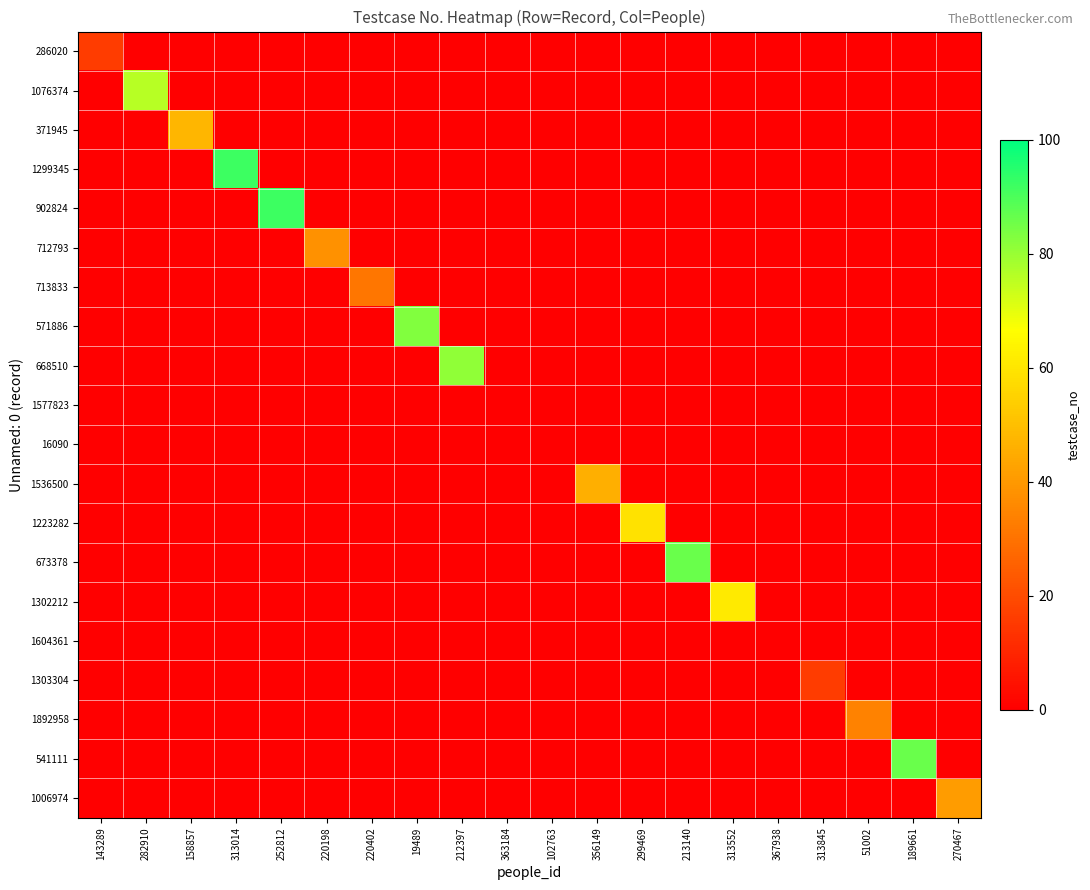

Rank the series by their maximum value, from lowest to highest.

1577823, 16090, 1604361, 286020, 1303304, 713833, 1892958, 712793, 1006974, 1536500, 371945, 1223282, 1302212, 1076374, 668510, 571886, 673378, 541111, 1299345, 902824